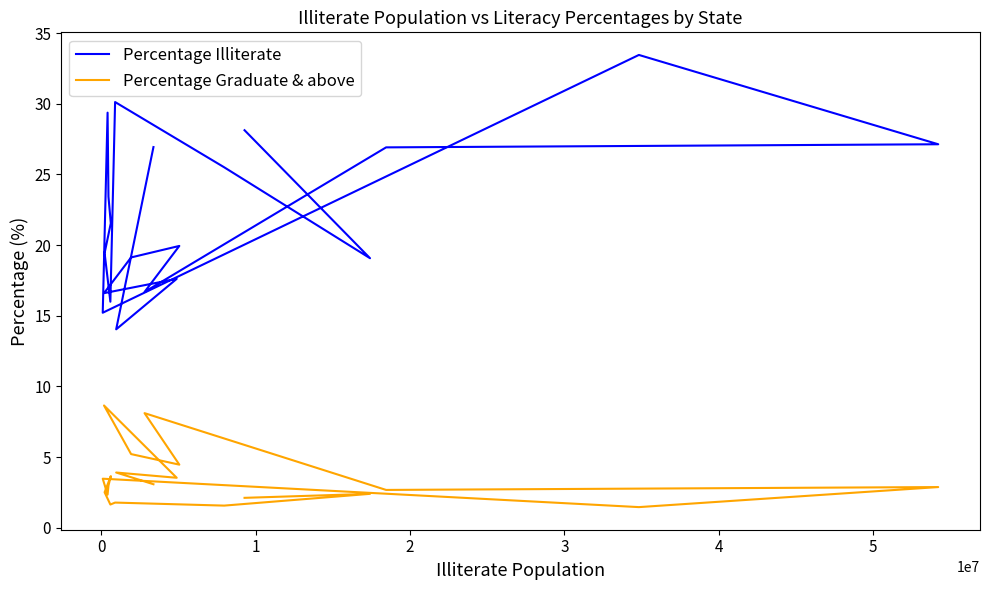

Which series has the largest total across all categories?

Percentage Illiterate